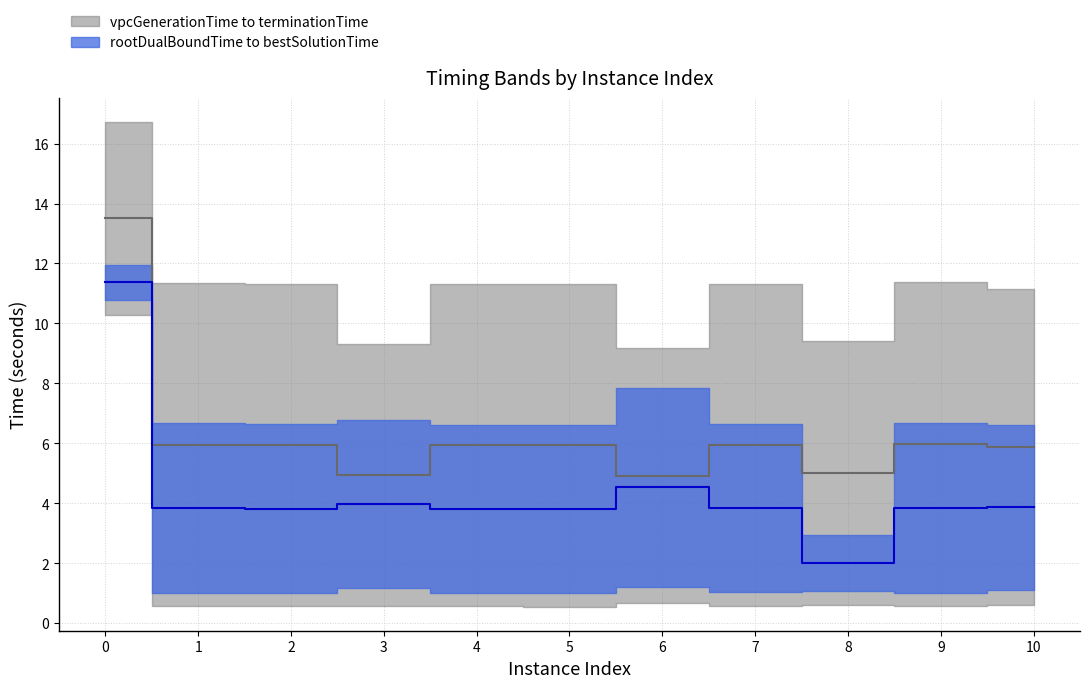

True or false: bestSolutionTime and vpcGenerationTime intersect in this chart.

False